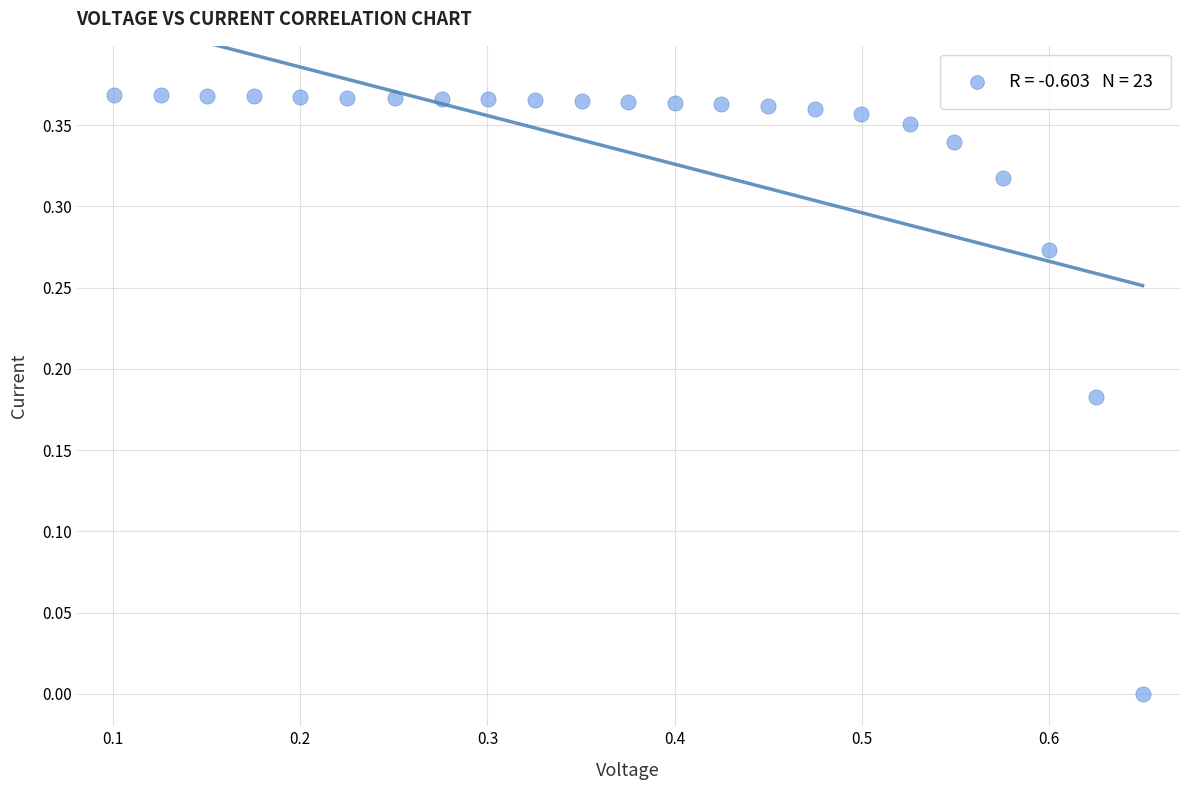

What is the range of X values (max minus min)?

0.5